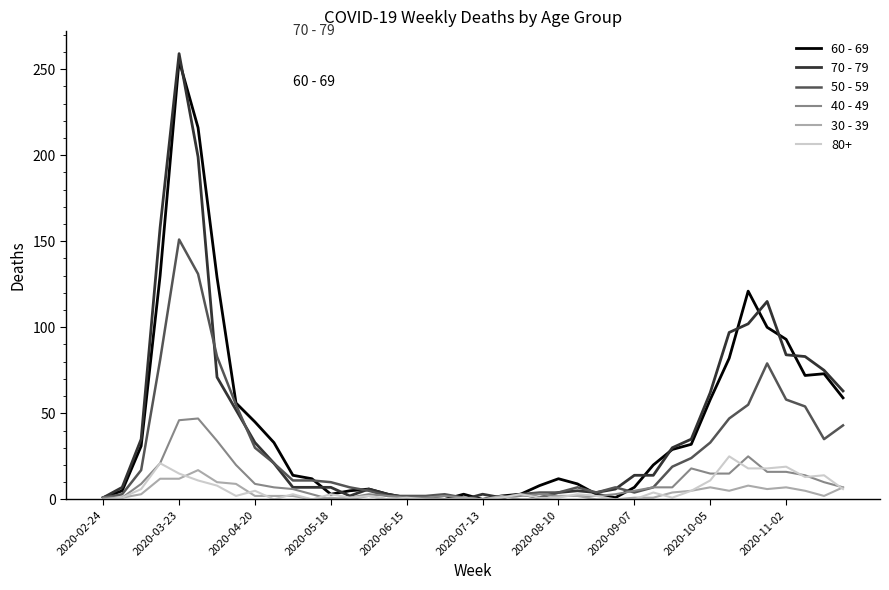

At how many categories does at least one series exceed 202?

2